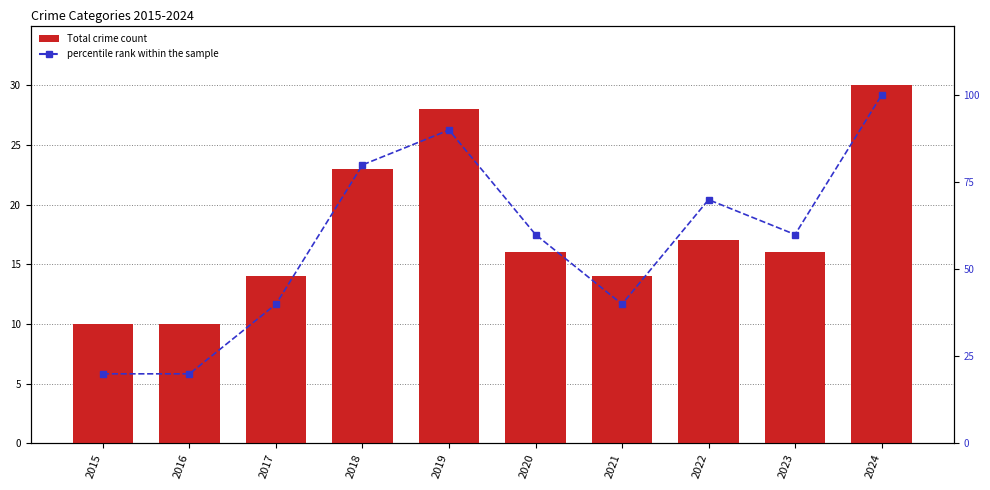

The value of Total at 2024 is 40. True or false?

False